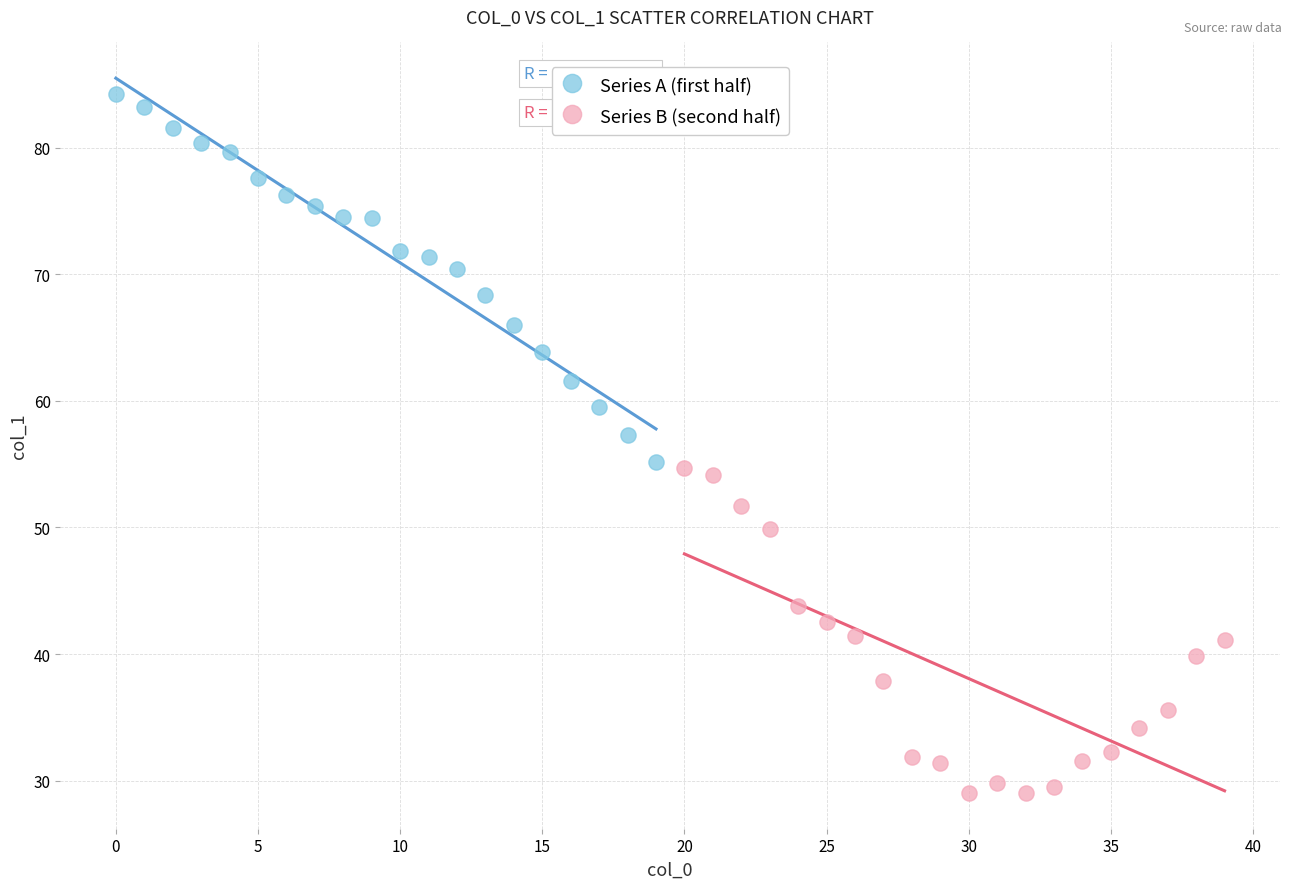

Which series contains the lowest Y value?

Series B (second half)